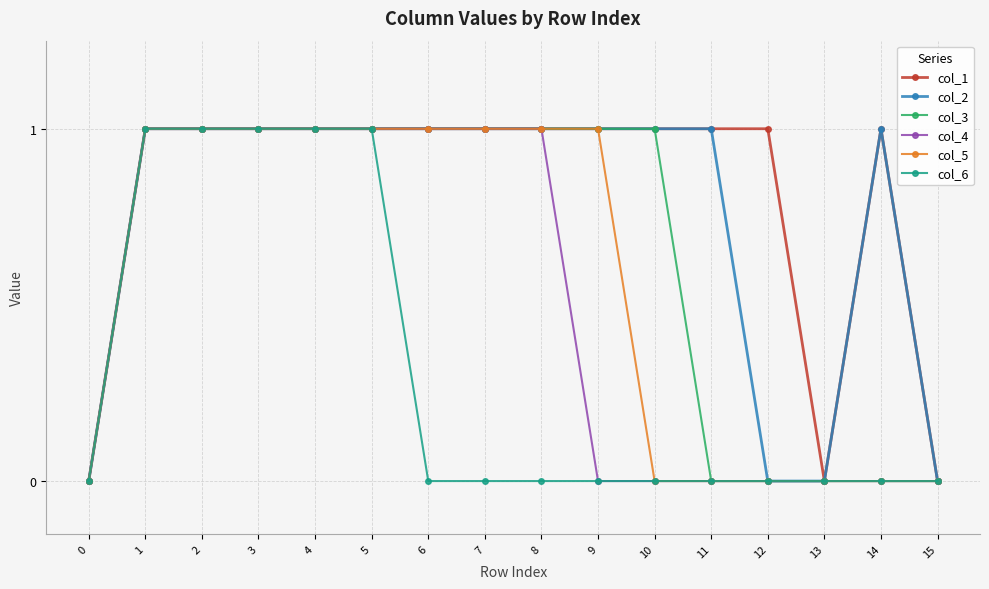

What is the average value of the col_3 series?

1